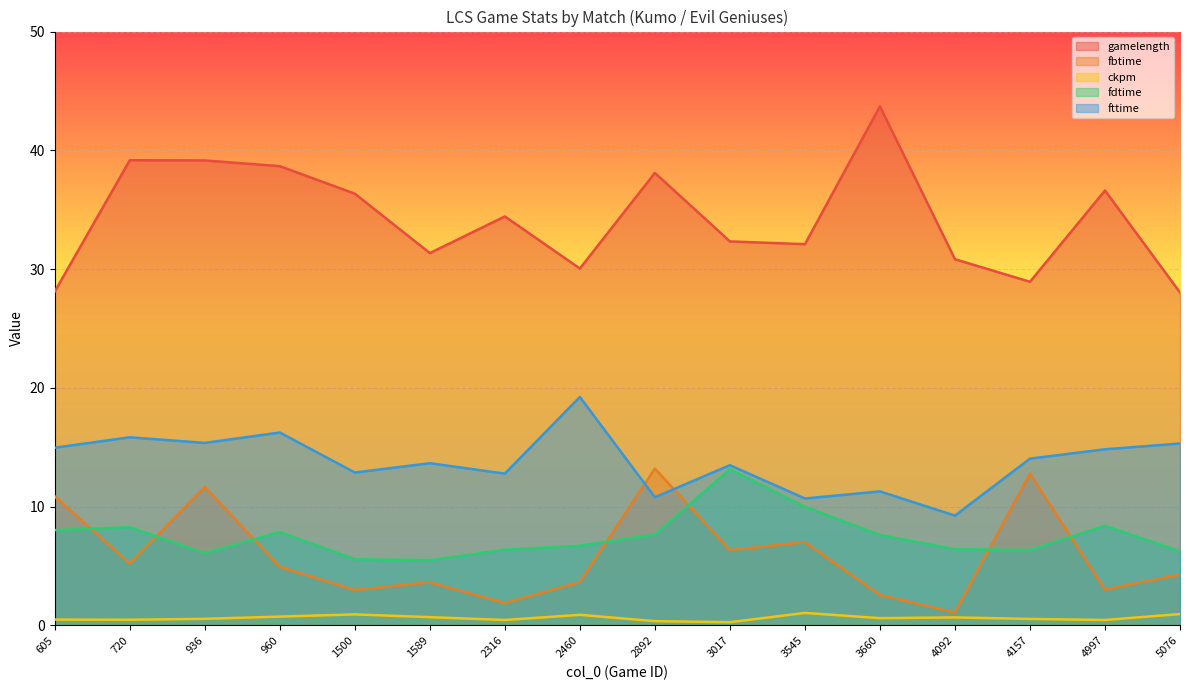

How many data points does each series have?

16